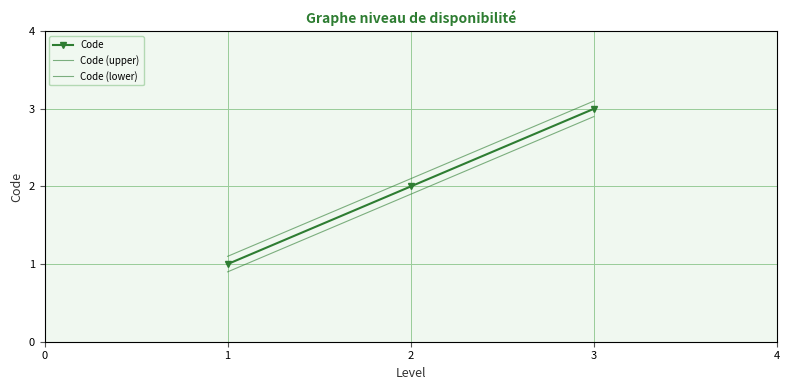

How many lines are shown in the chart?

3